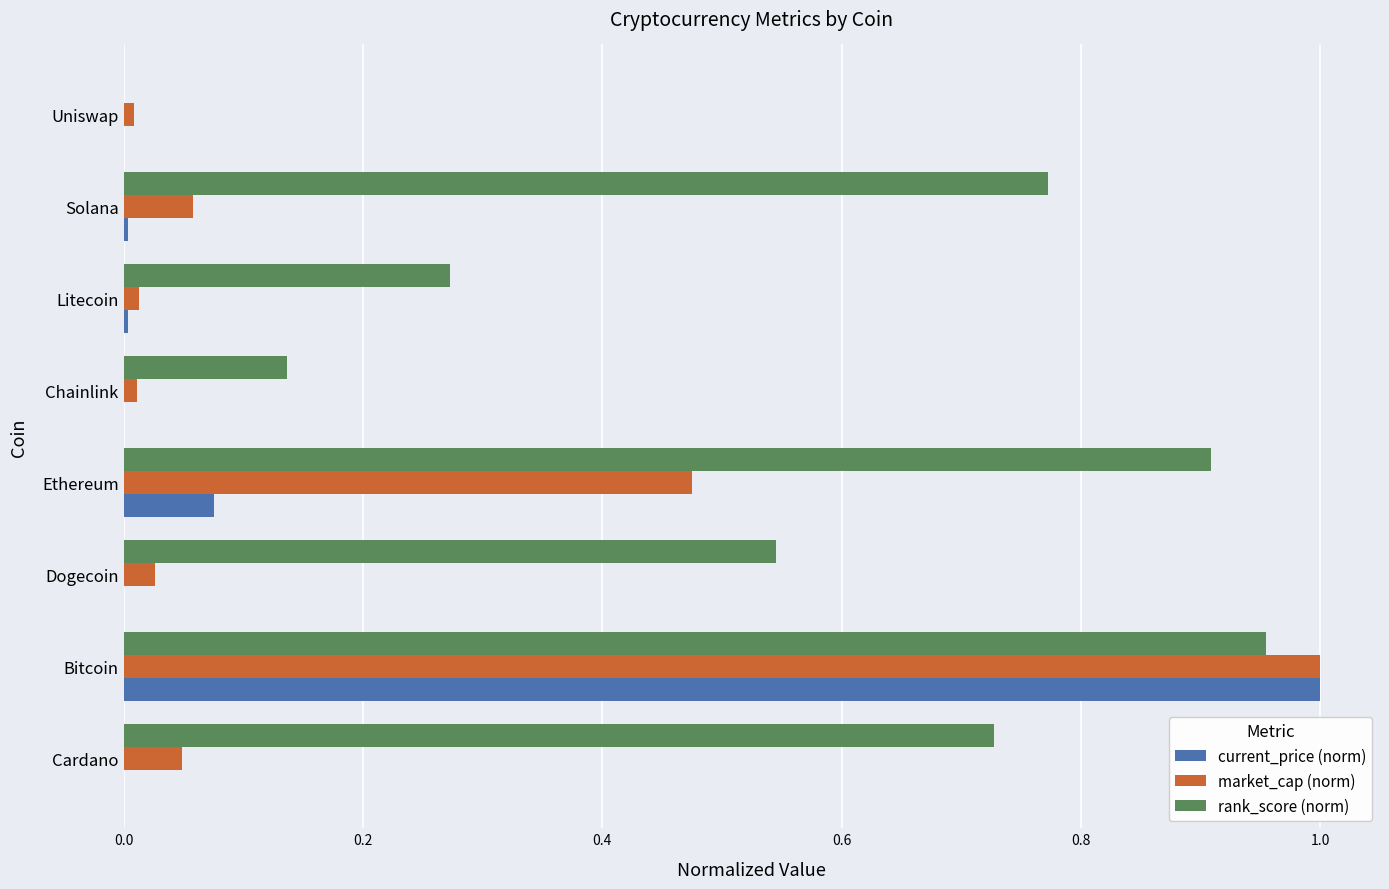

True or false: rank_score (norm) has a value of 1.0 at Bitcoin.

True